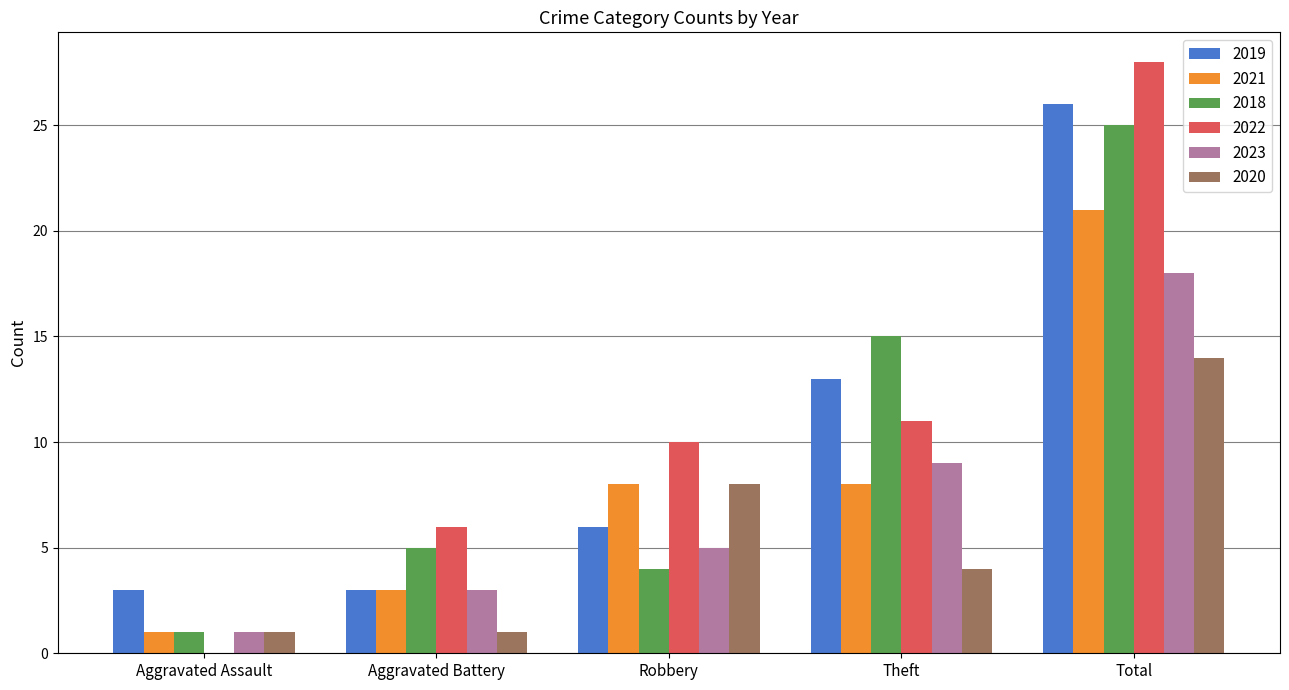

What is the sum of the 2020 values at Aggravated Battery and Aggravated Assault?

2